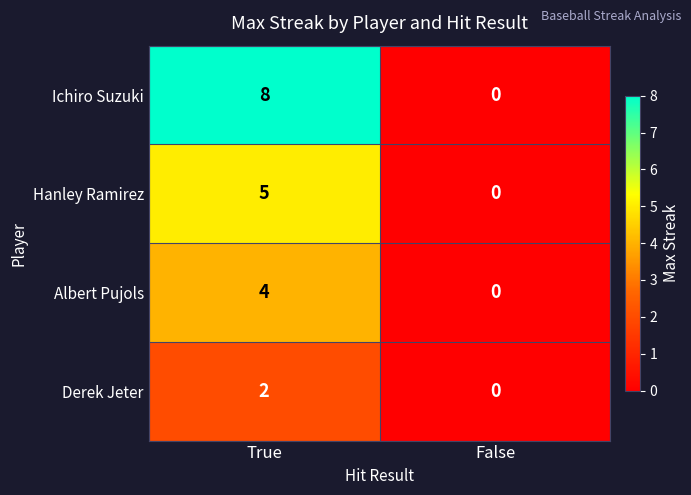

Rank the series by their maximum value, from highest to lowest.

Ichiro Suzuki, Hanley Ramirez, Albert Pujols, Derek Jeter